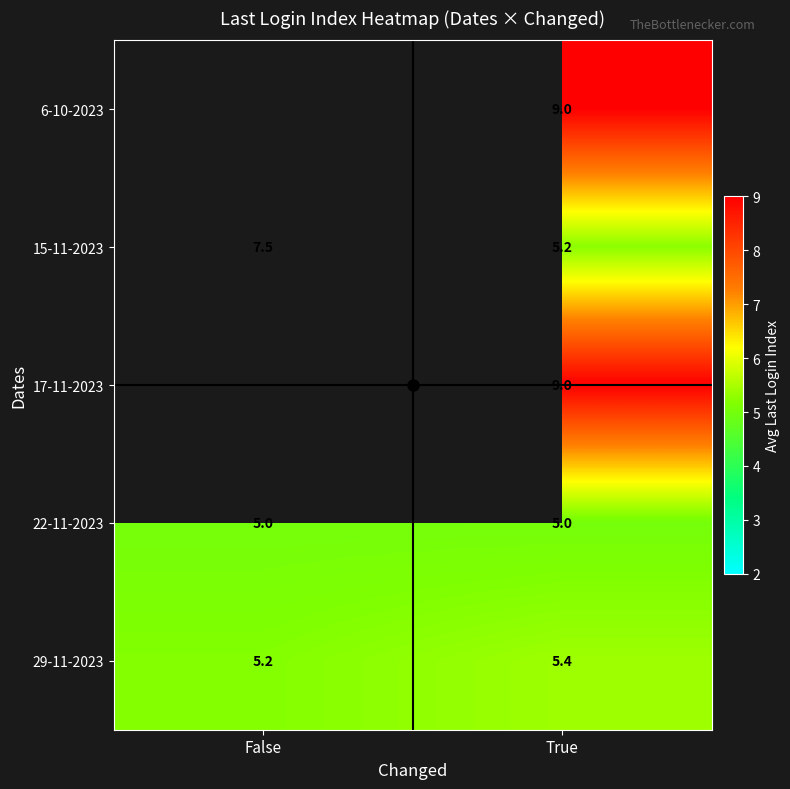

Is the value of 15-11-2023 at True greater than the value of 17-11-2023 at False?

No